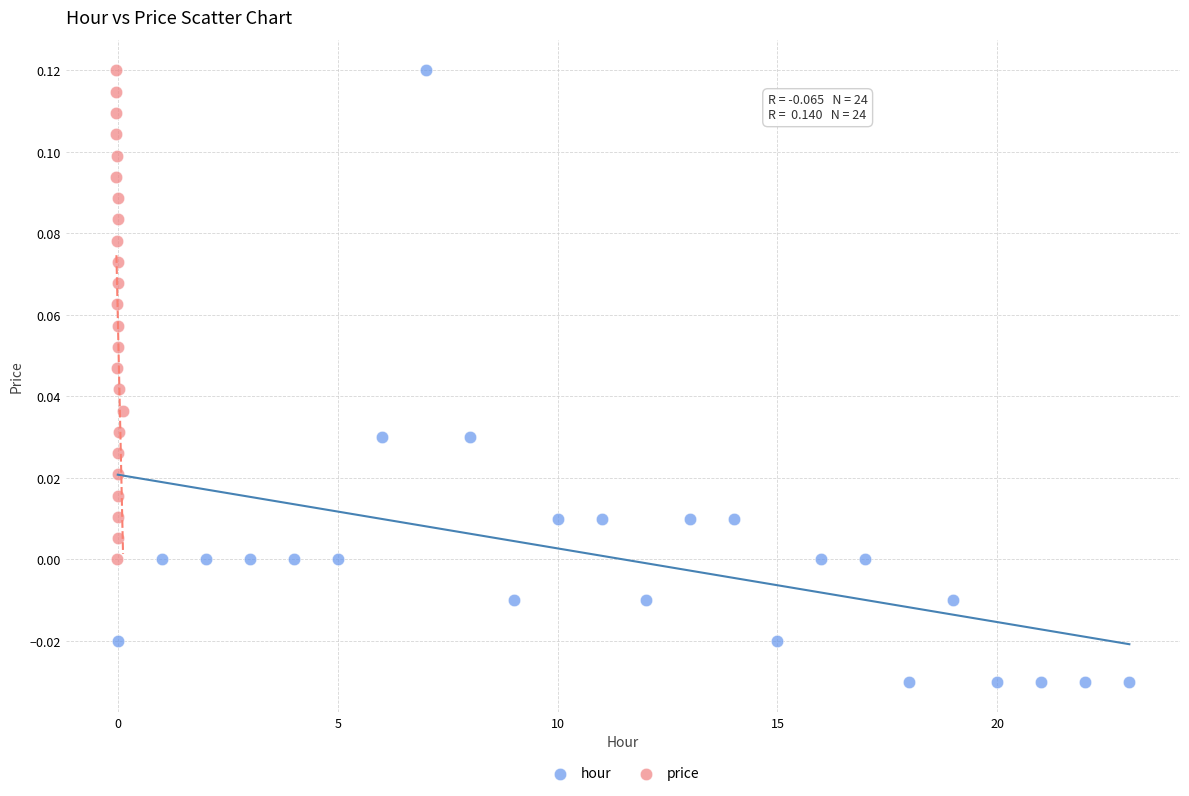

Which series contains the lowest Y value?

hour